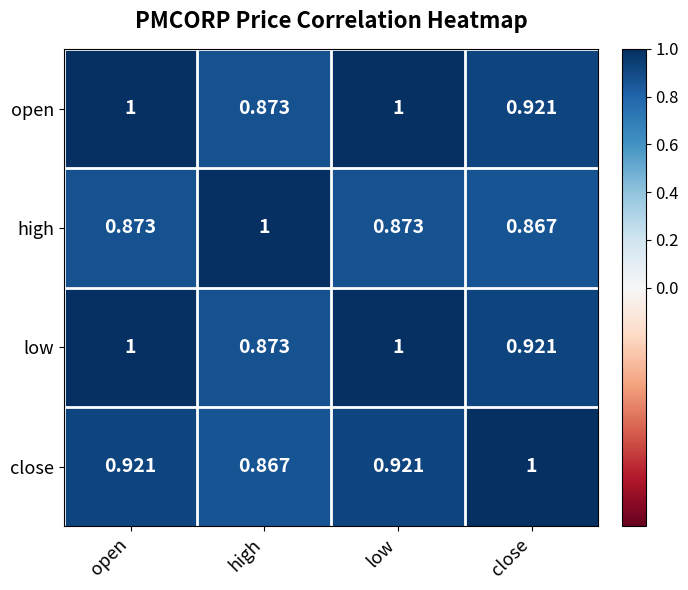

Count the number of data series in this chart.

4